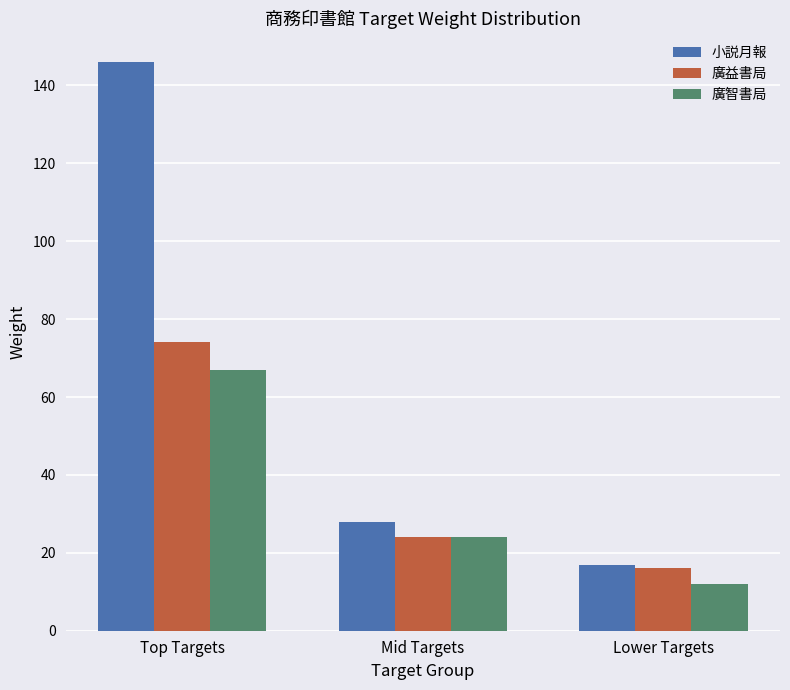

What are all the series names shown in the legend?

小説月報, 廣益書局, 廣智書局